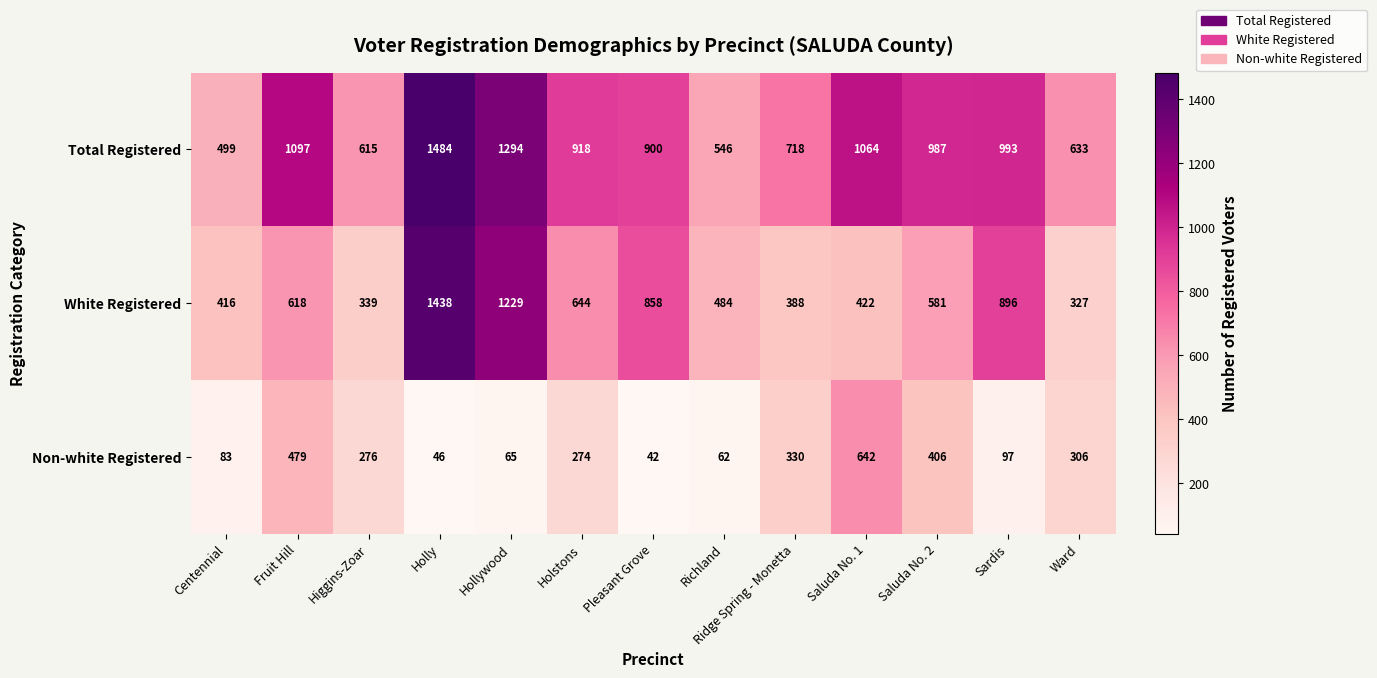

Which series changed the most between Holly and Pleasant Grove?

Total Registered